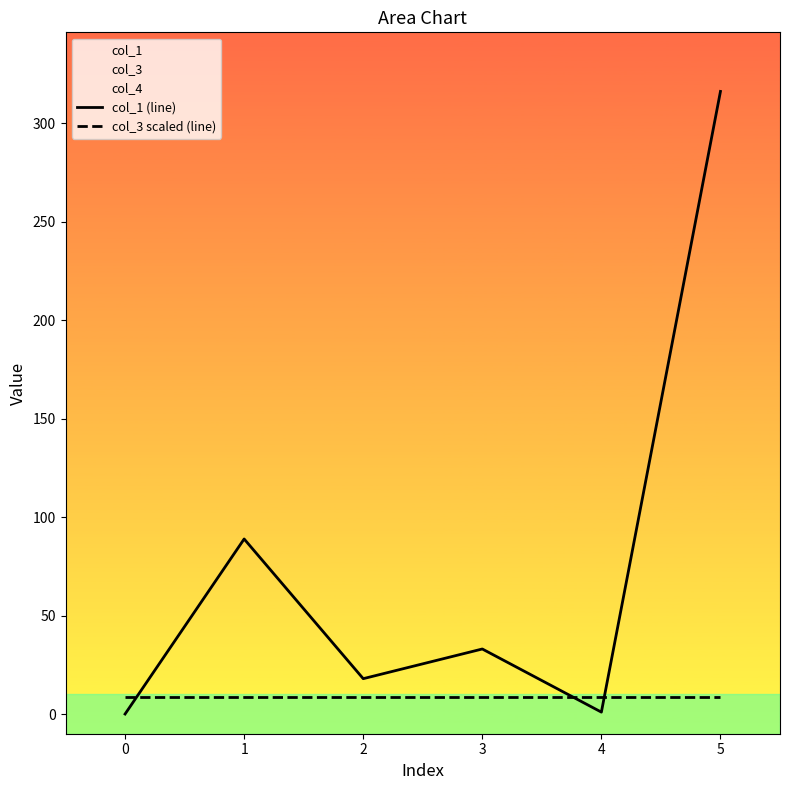

Which series has the largest total across all categories?

col_1 (line)